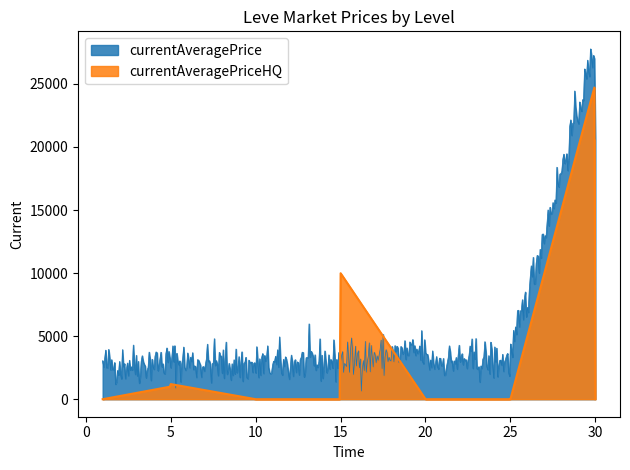

Where is the first local maximum for currentAveragePrice?

1